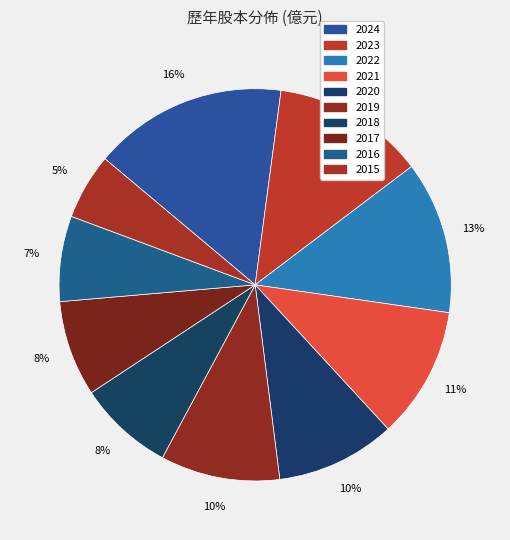

How many segments does this pie chart have?

10